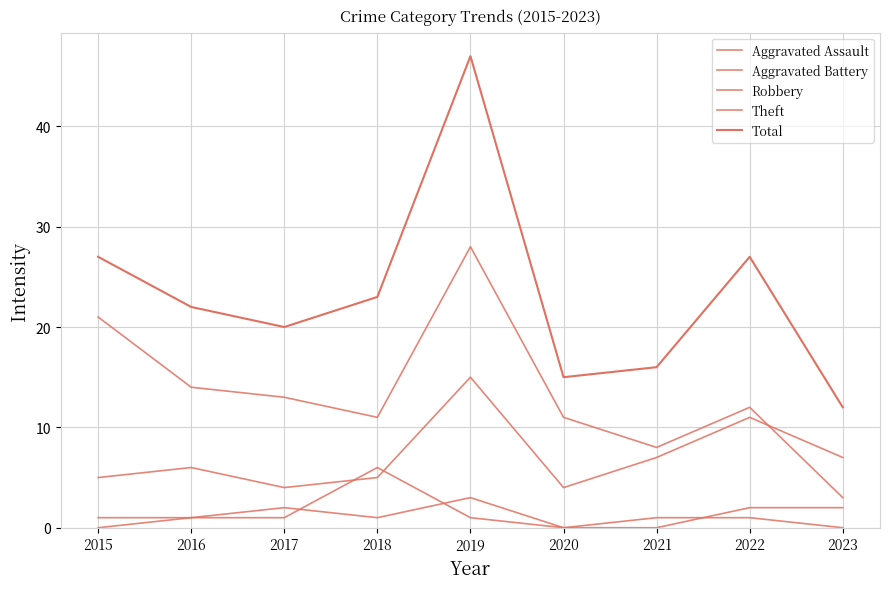

At which label does Theft reach its peak?

2019